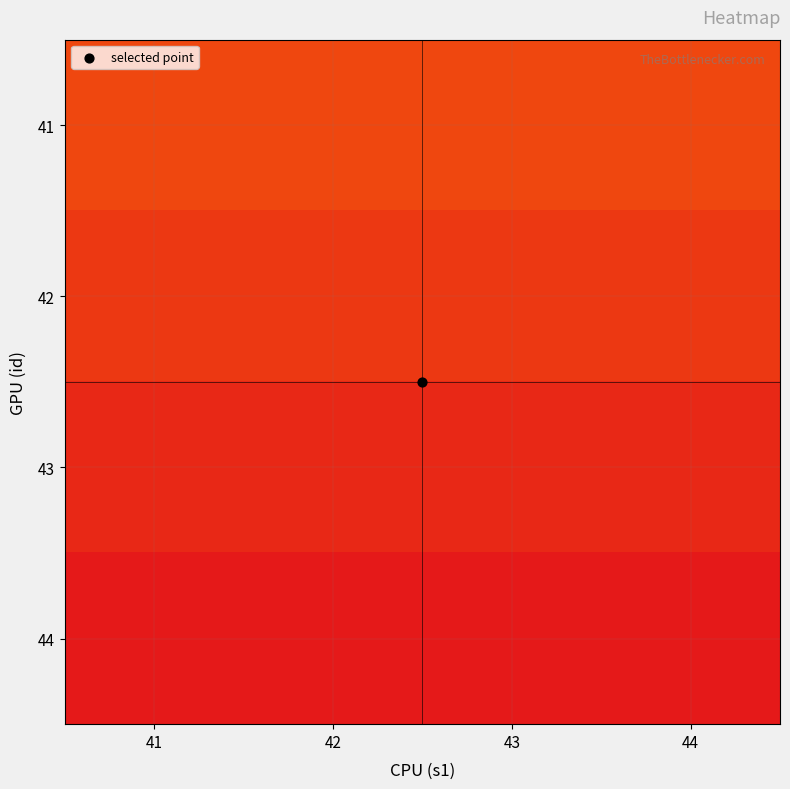

At 44, list the series in order from largest to smallest.

44, 43, 42, 41